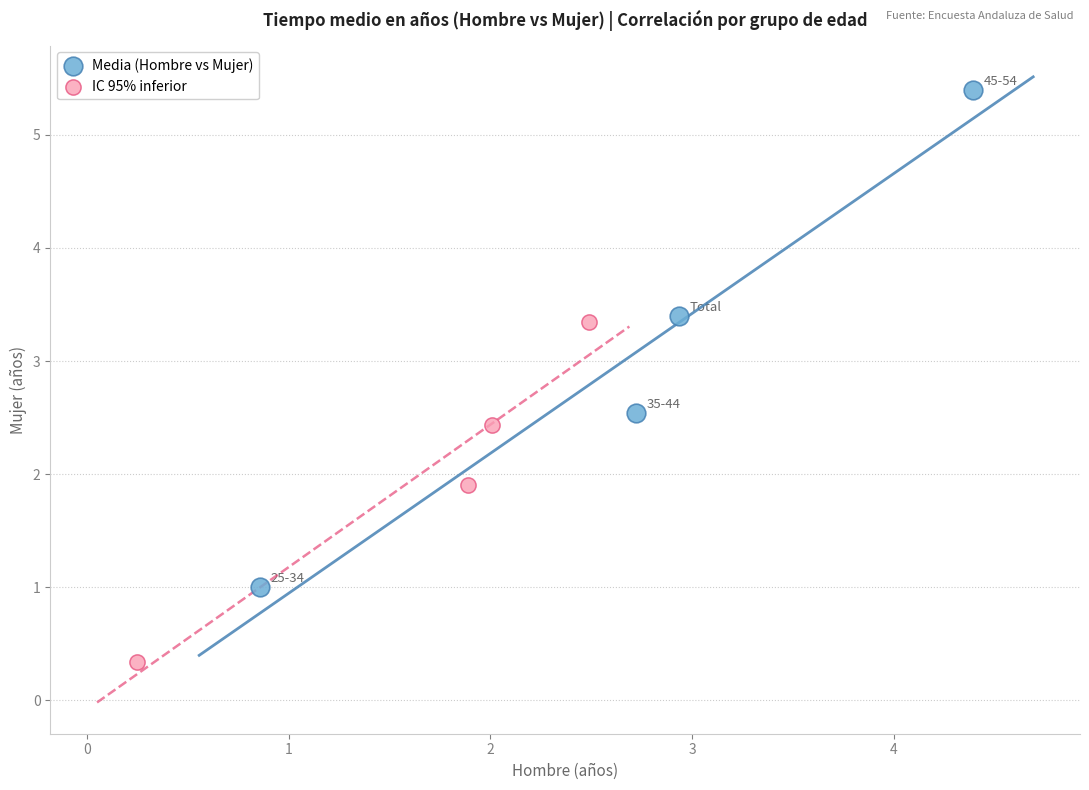

Which series reaches the minimum Y coordinate?

IC 95% inferior